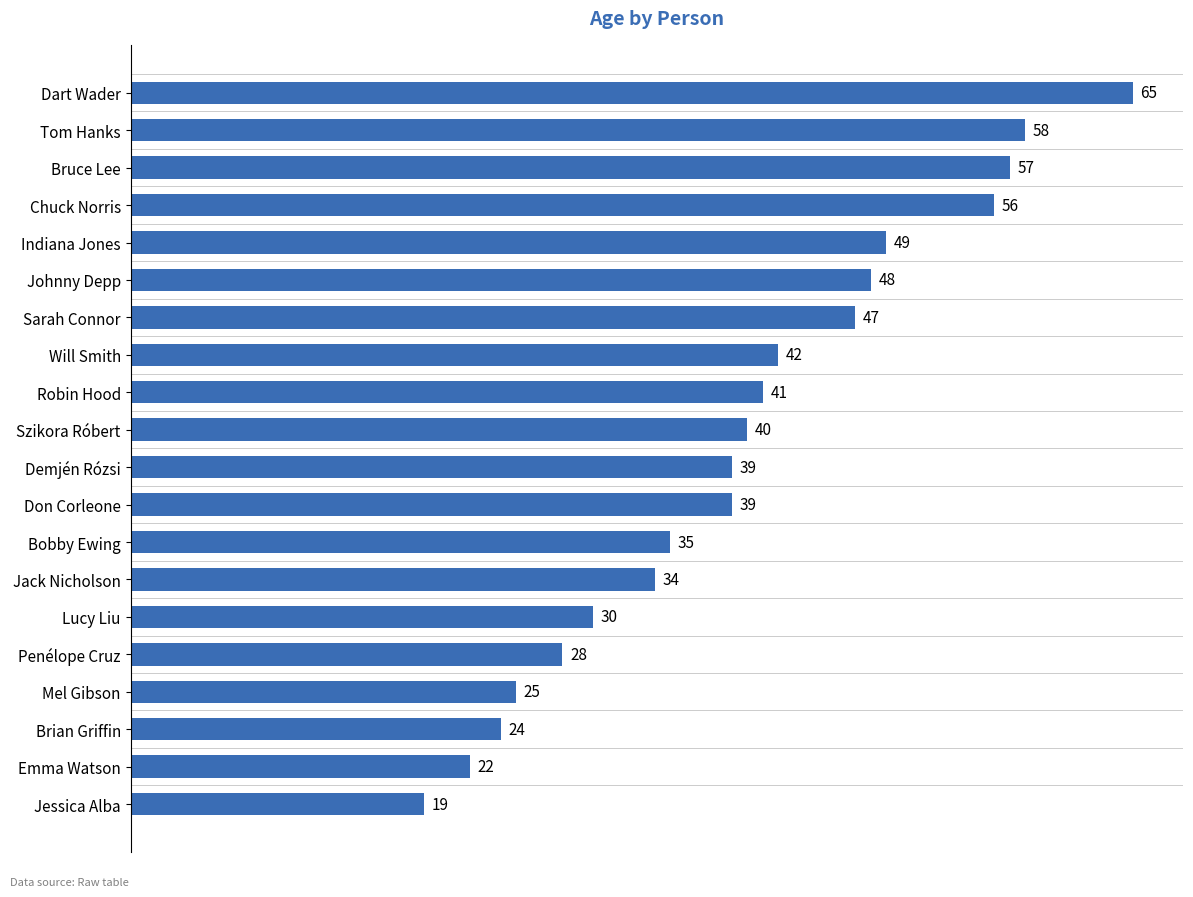

True or false: the data shows 48 at Johnny Depp.

True